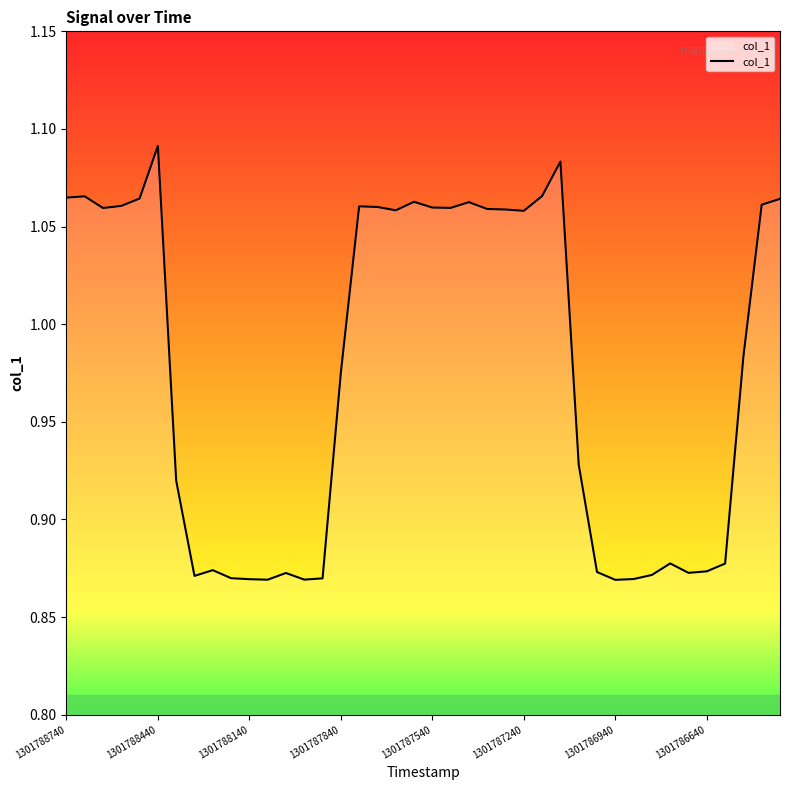

Which label corresponds to the largest value in the chart?

1301788440